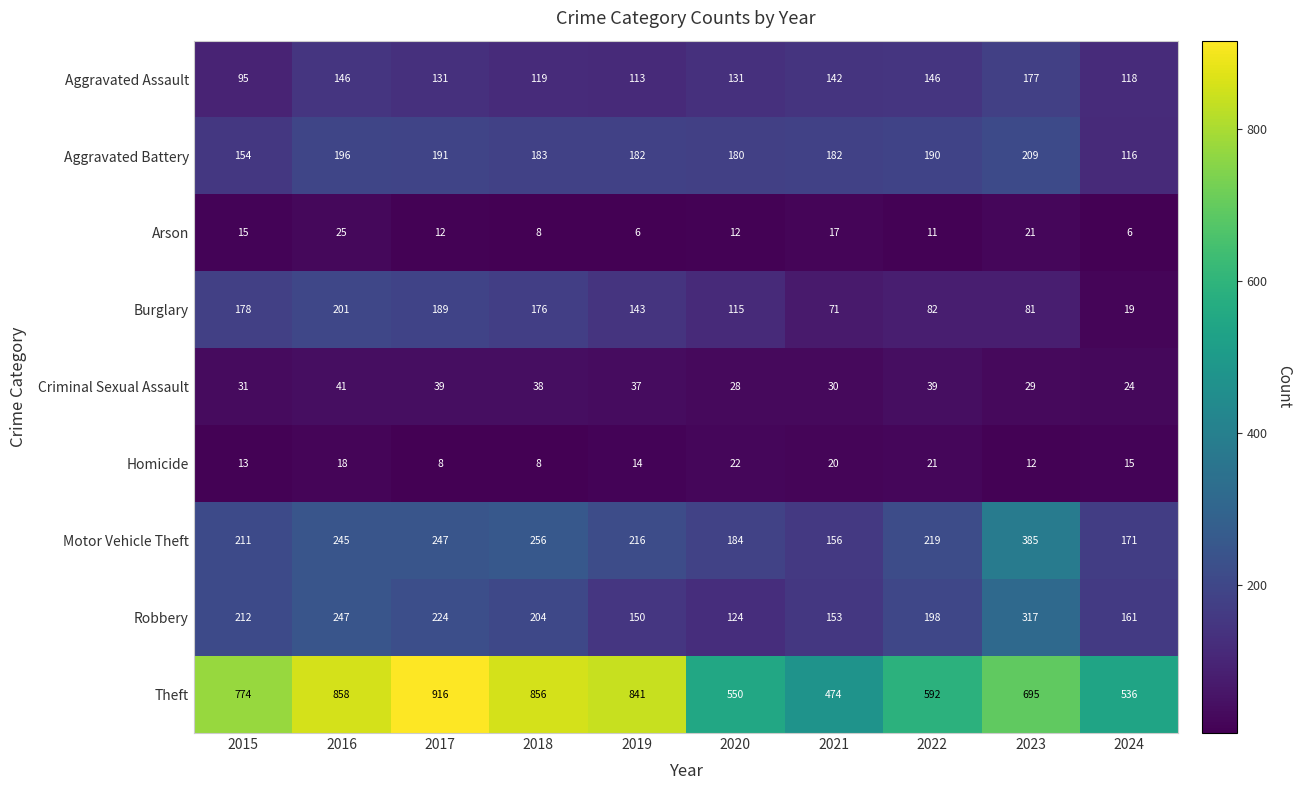

What is the difference between the maximum and minimum values in the Aggravated Battery series?

93